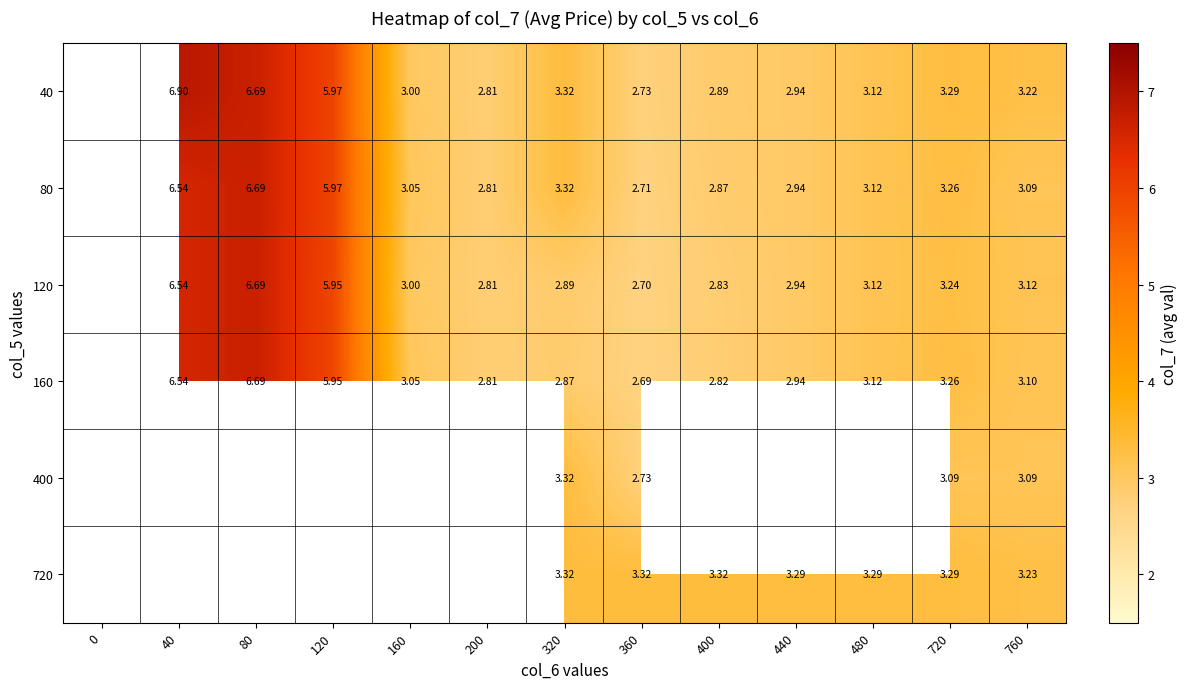

Is the value of 120 at 80 greater than the value of 720 at 440?

Yes